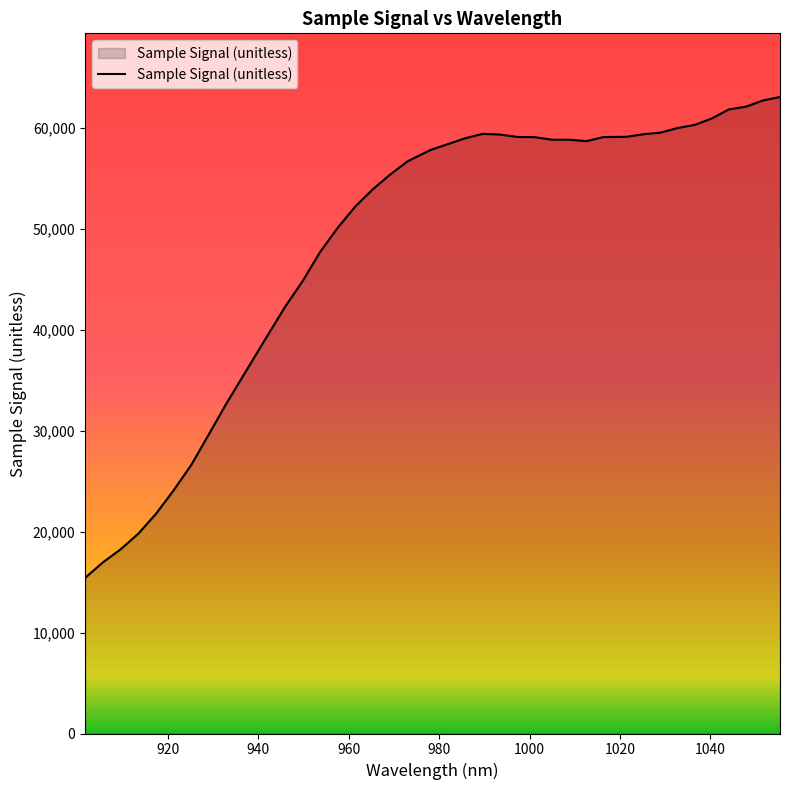

How many values are below 58364?

20